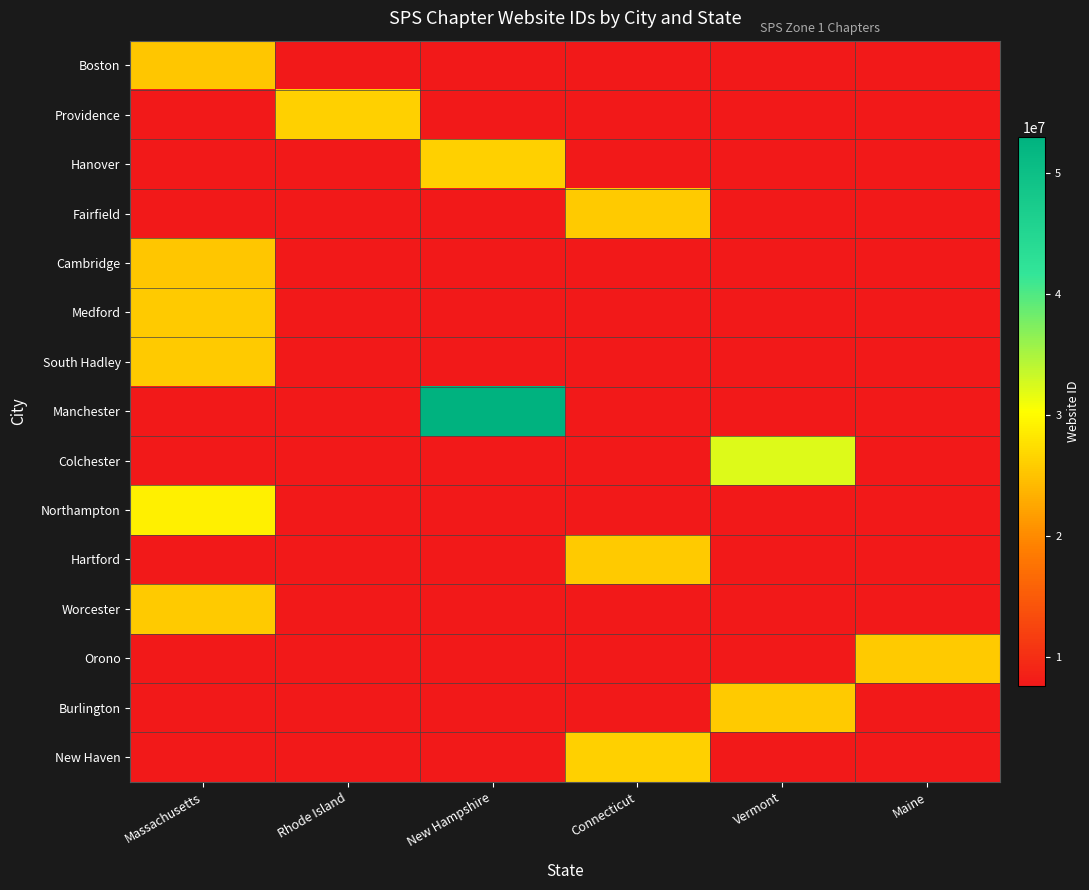

True or false: Manchester has a value of 0 at Connecticut.

True